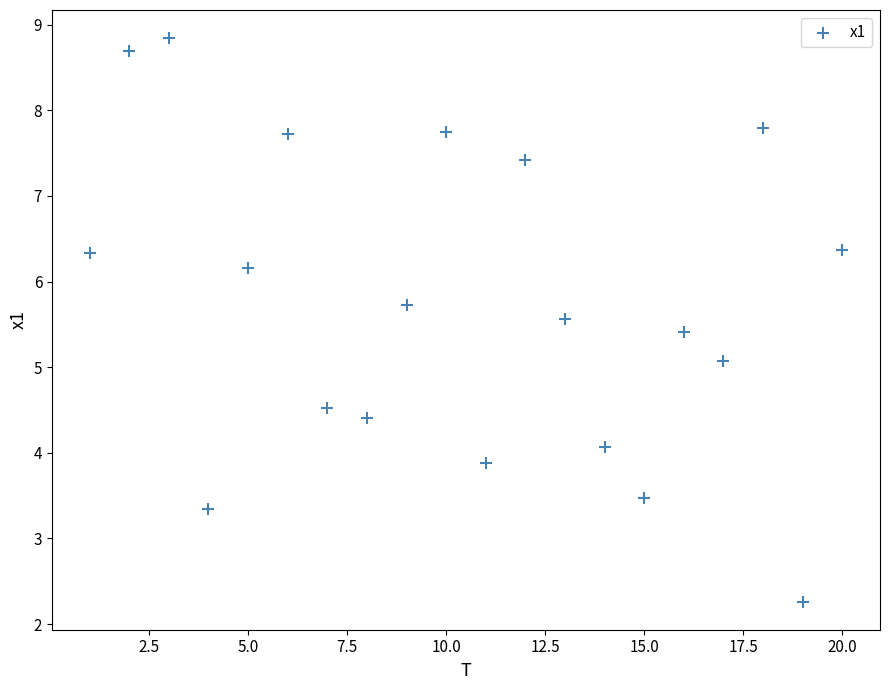

What is the range of X values (max minus min)?

19.0